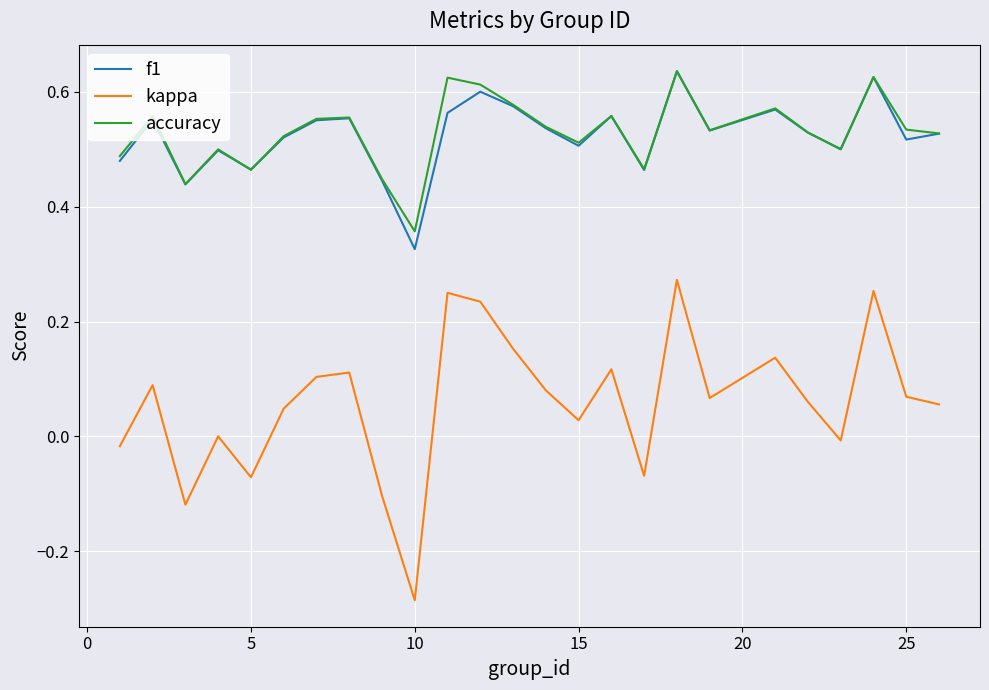

True or false: kappa and accuracy intersect in this chart.

False